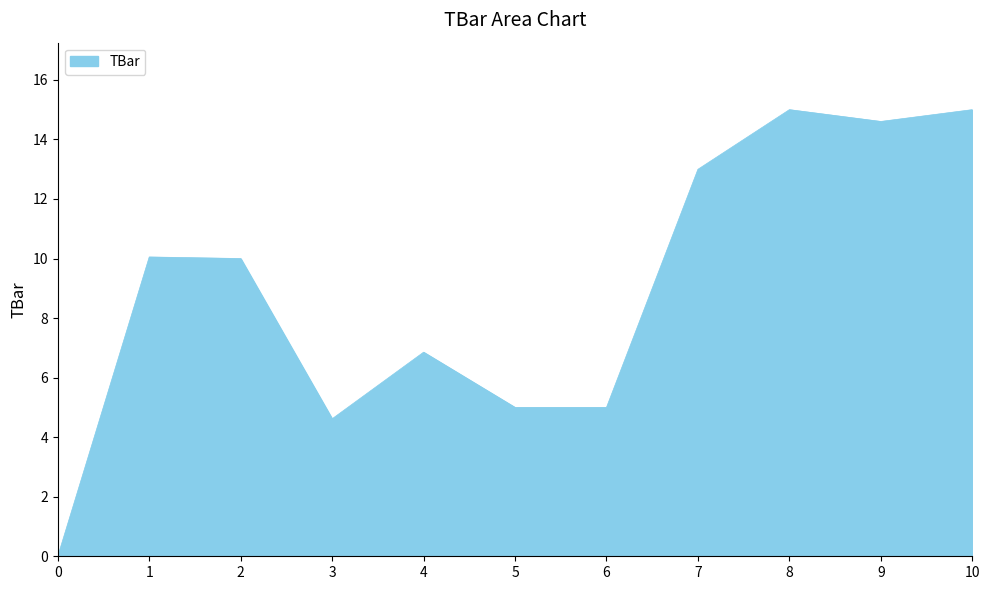

What is the ratio of the value at 6 to the value at 2?

0.5